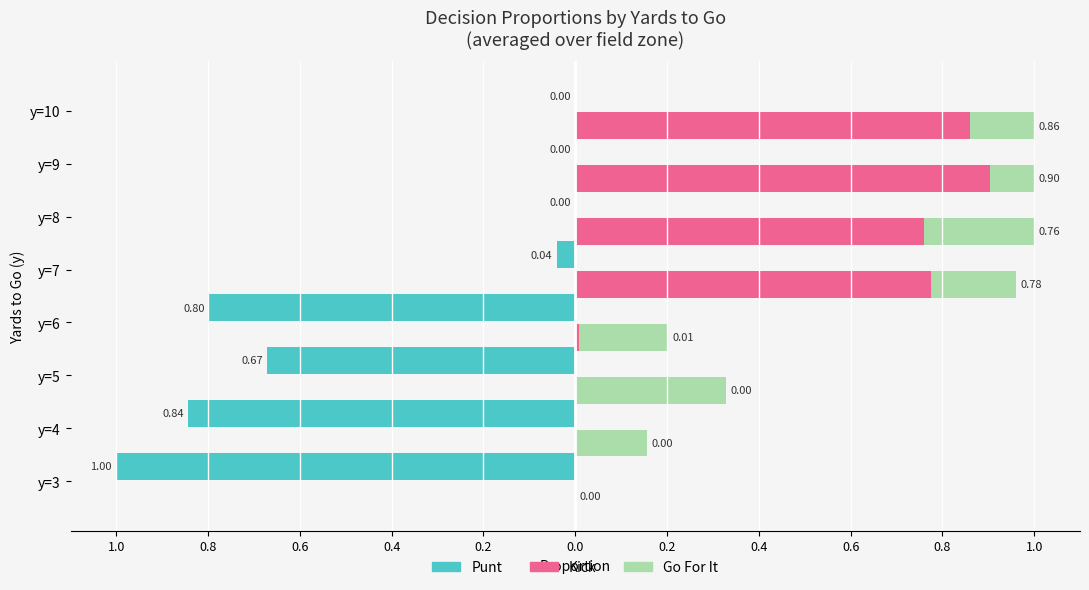

What is the difference between the highest and lowest values at y=3?

1.0